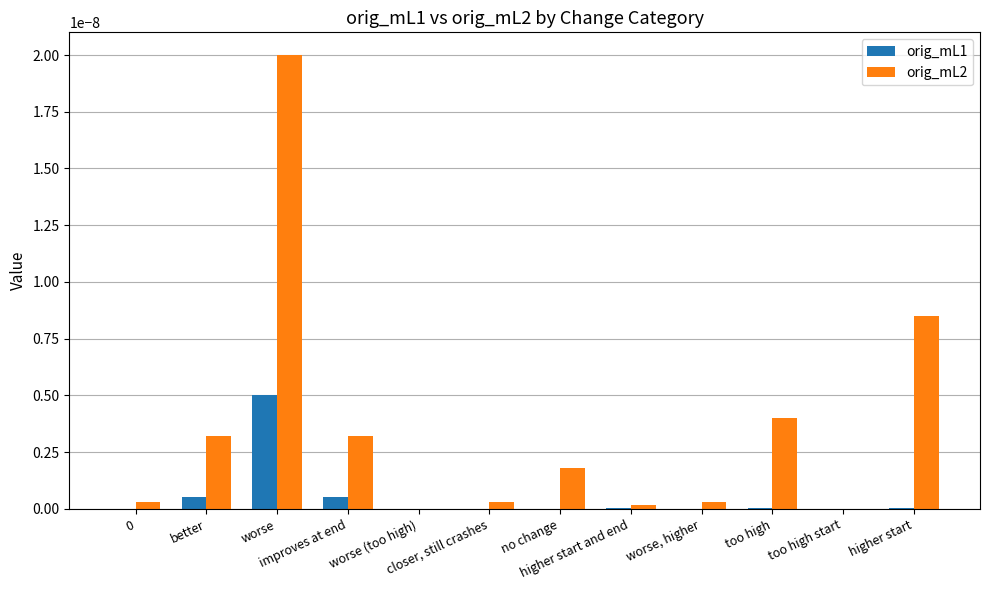

Which series has the largest total across all categories?

orig_mL2